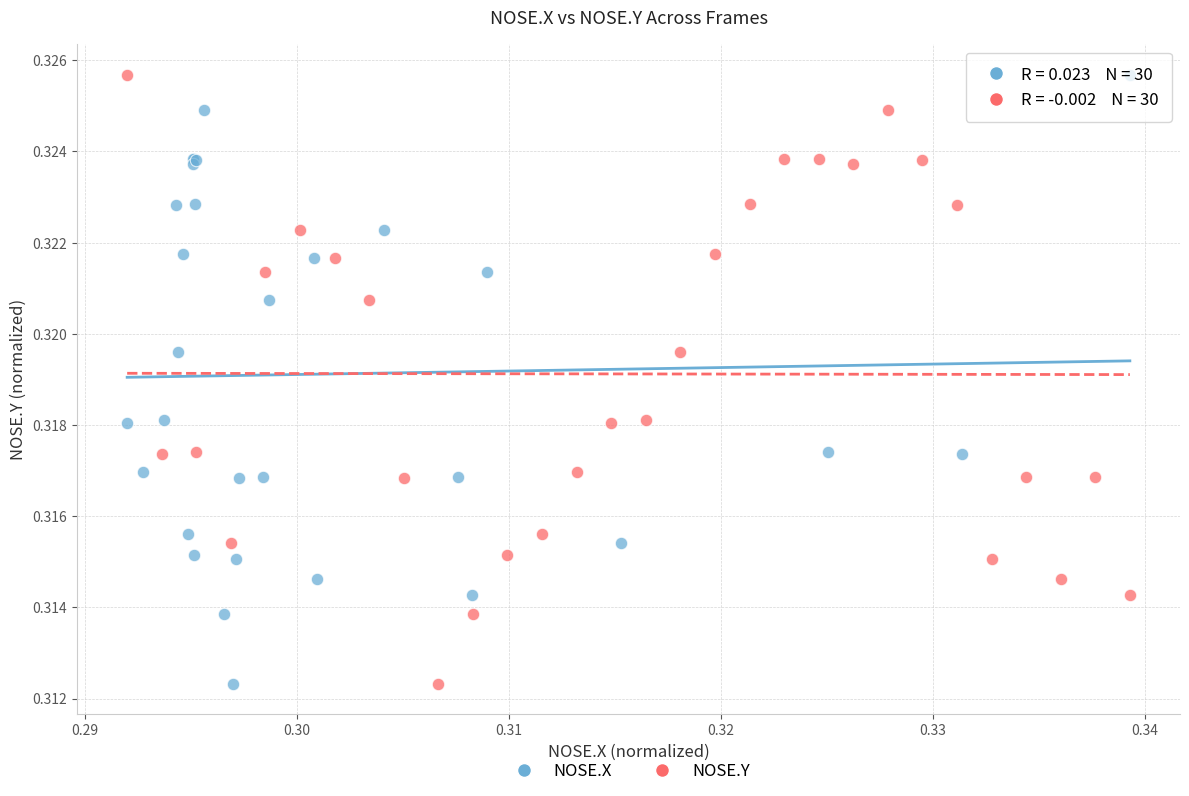

What are all the series names shown in the legend?

NOSE.X, NOSE.Y